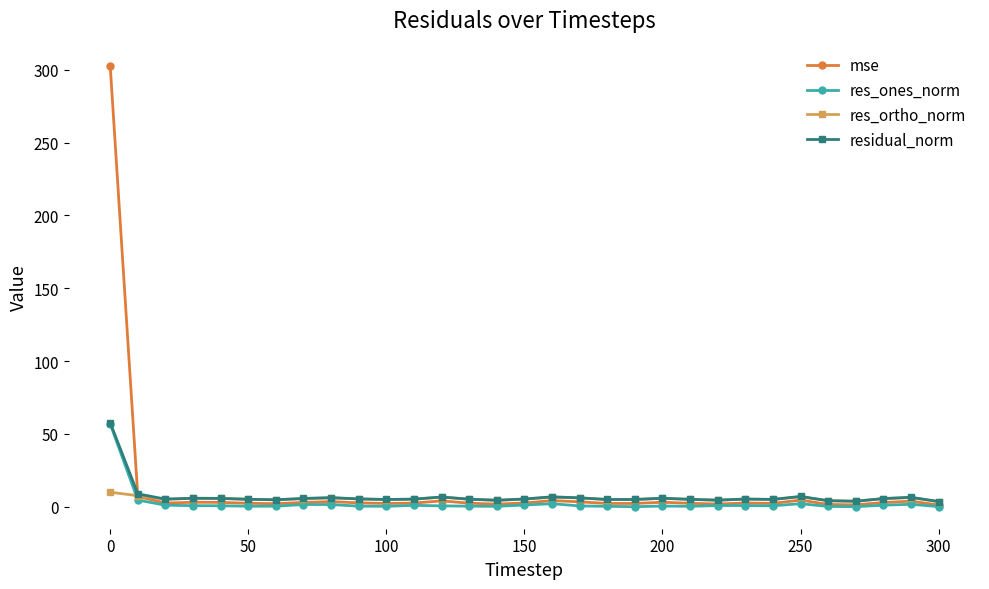

How many categories are shown in the chart?

31